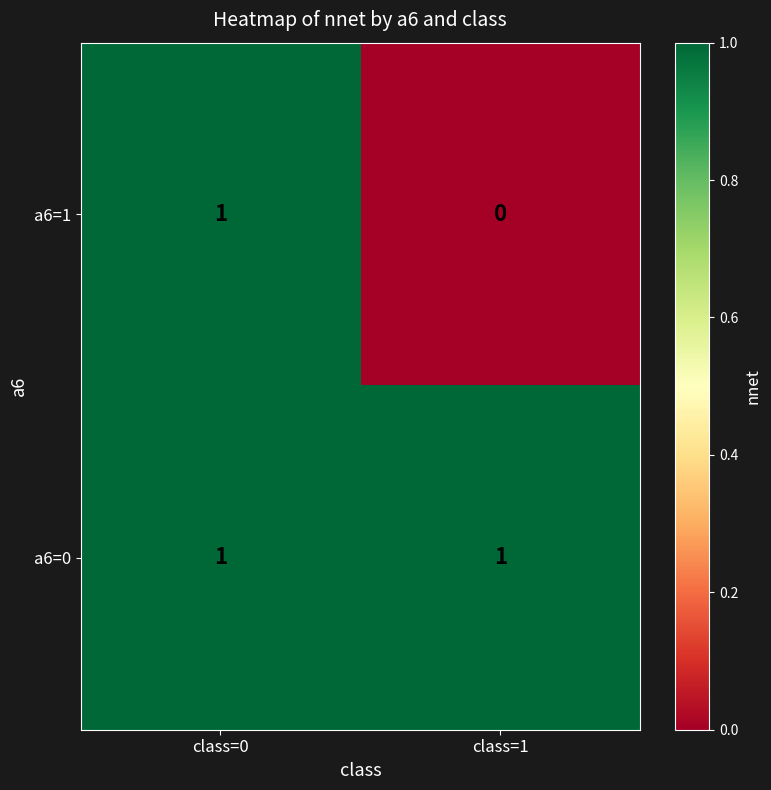

Reading left to right, extract all data points from this chart.

a6=1: 1	0
a6=0: 1	1